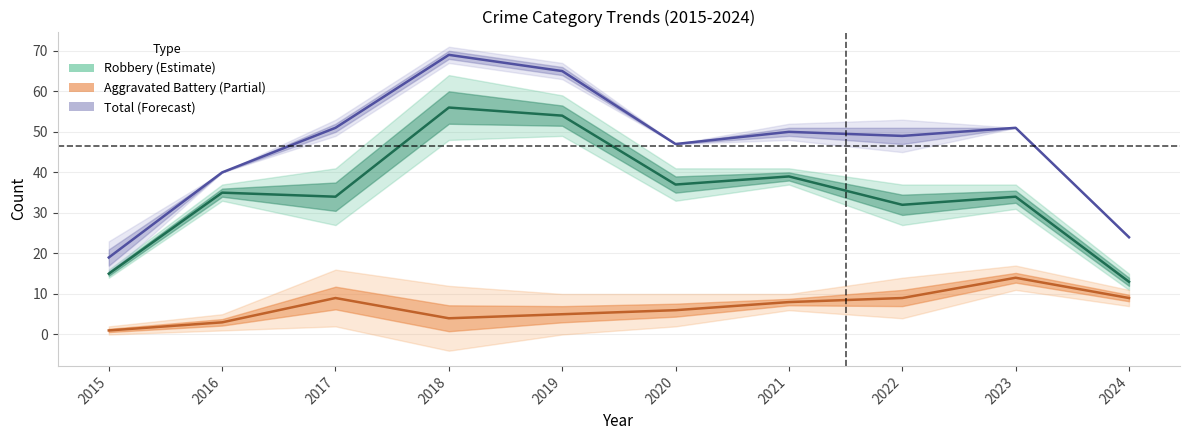

True or false: Robbery and Aggravated Battery cross at least once.

False